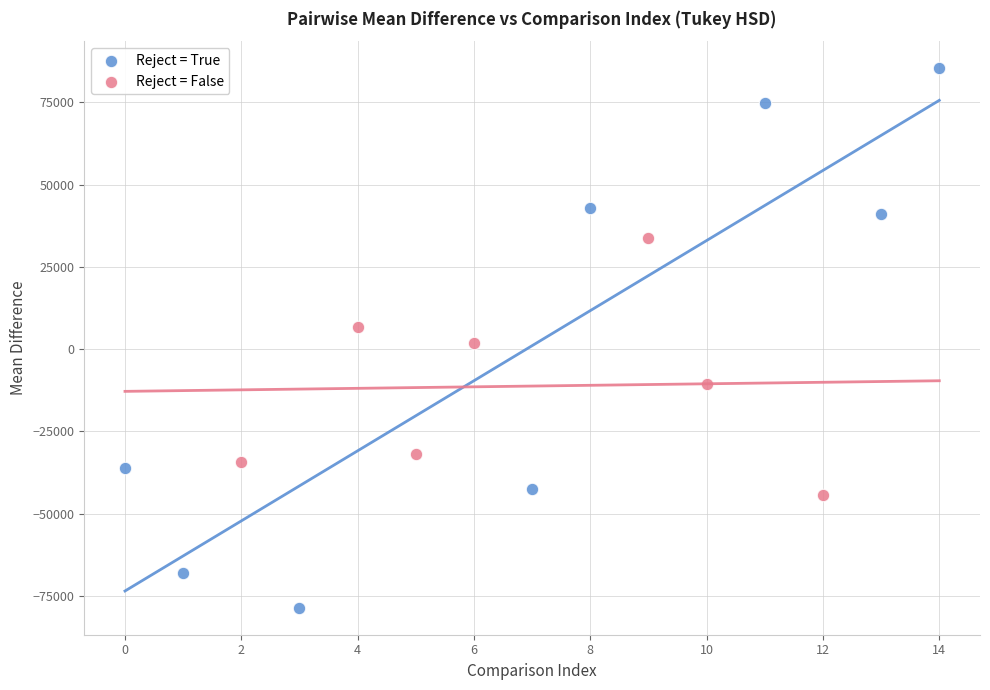

What are all the series names shown in the legend?

Reject = True, Reject = False